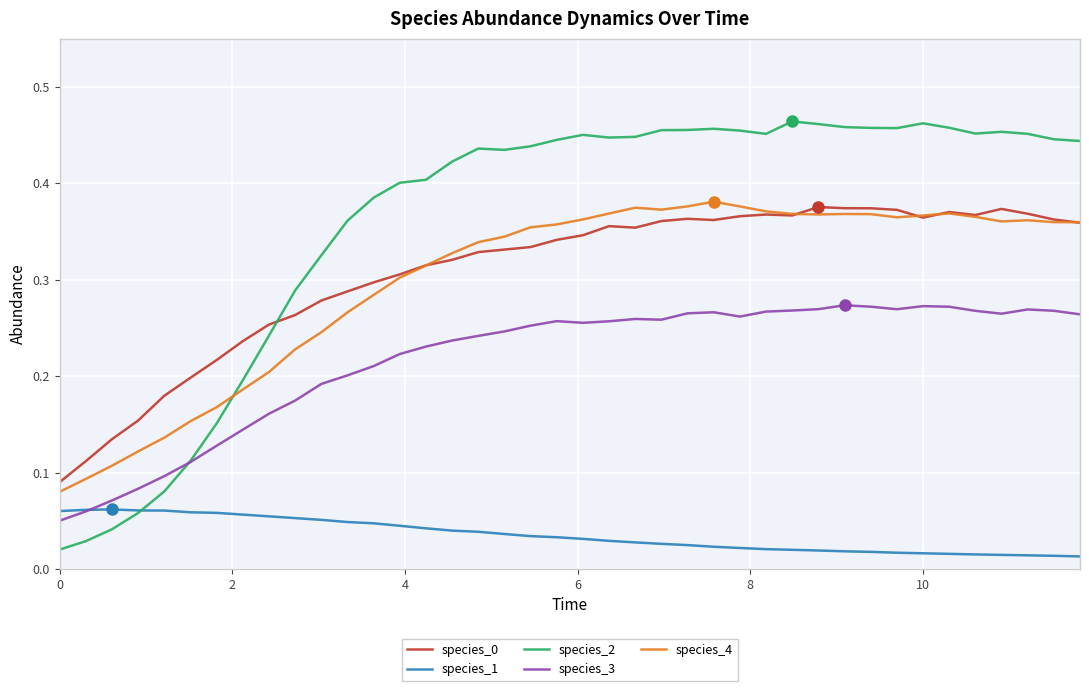

Which series has the largest total across all categories?

species_2